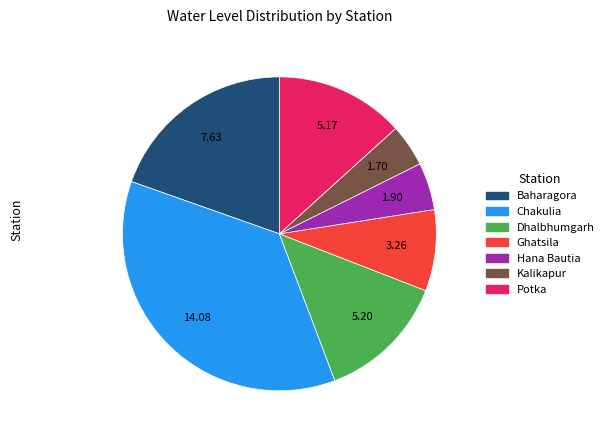

Does Potka represent more than half of the total?

No